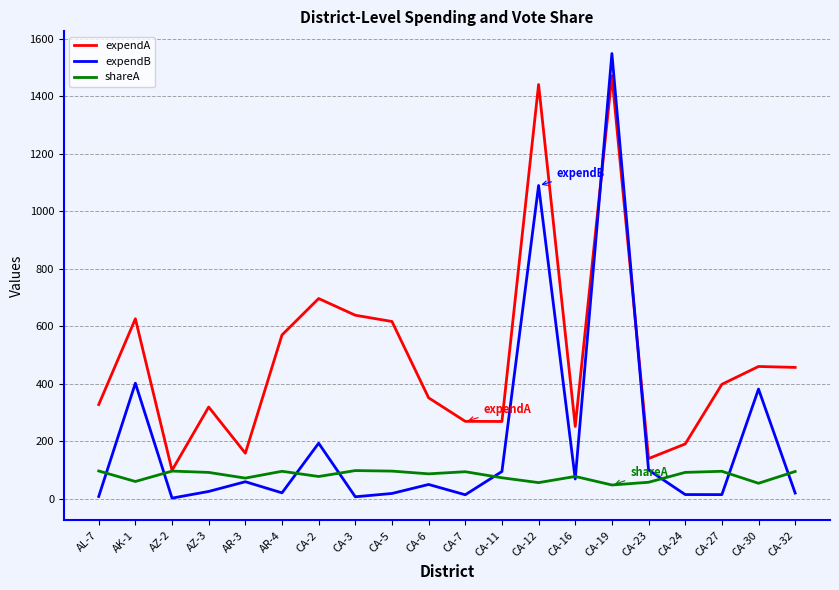

What is the total value across all series at AZ-3?

438.4